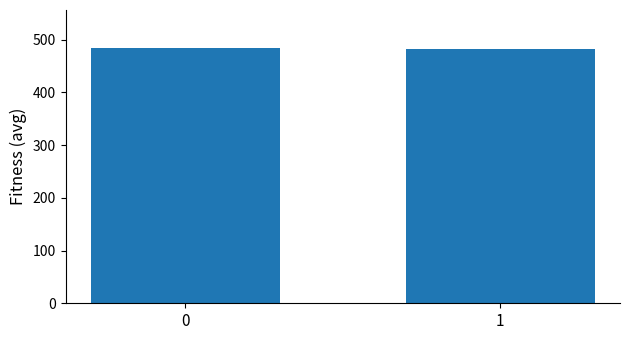

What is the value of the 1st bar from the left?

483.7